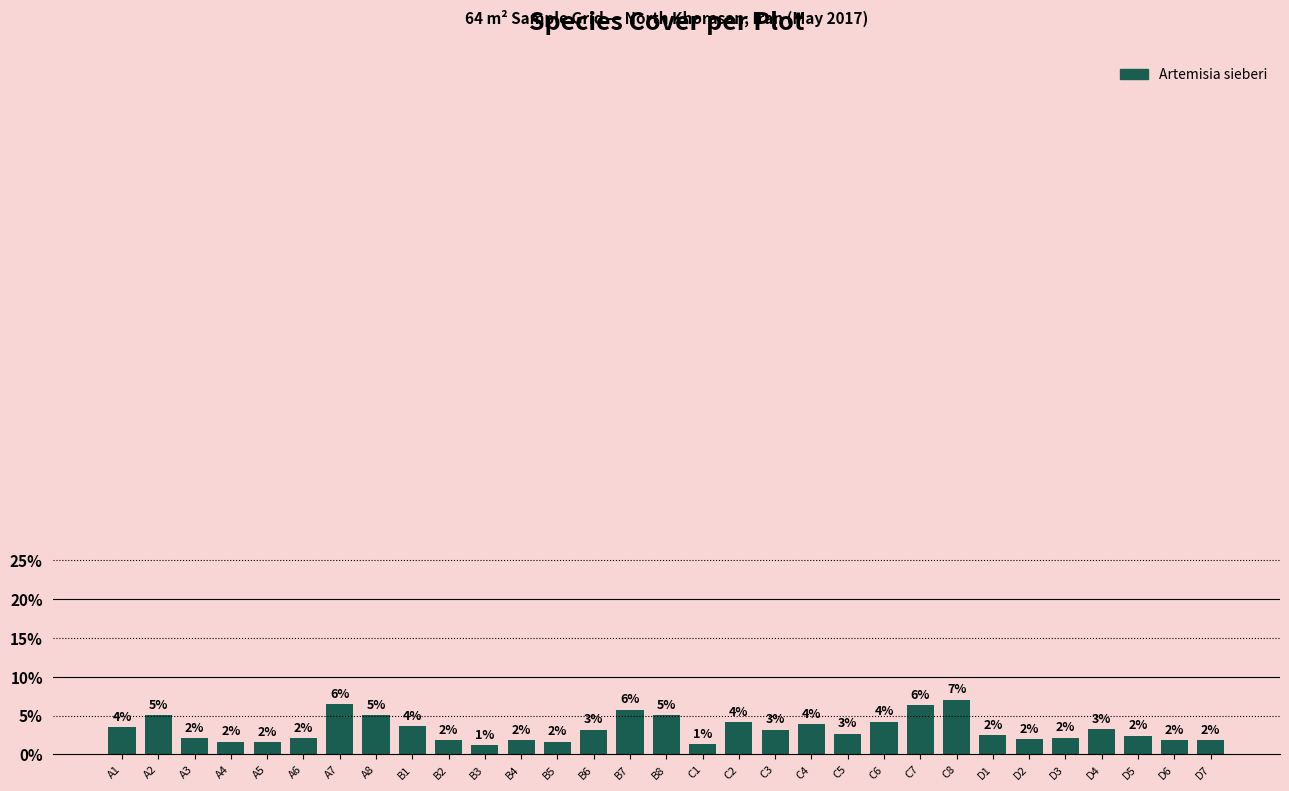

How many bars are there in total?

31